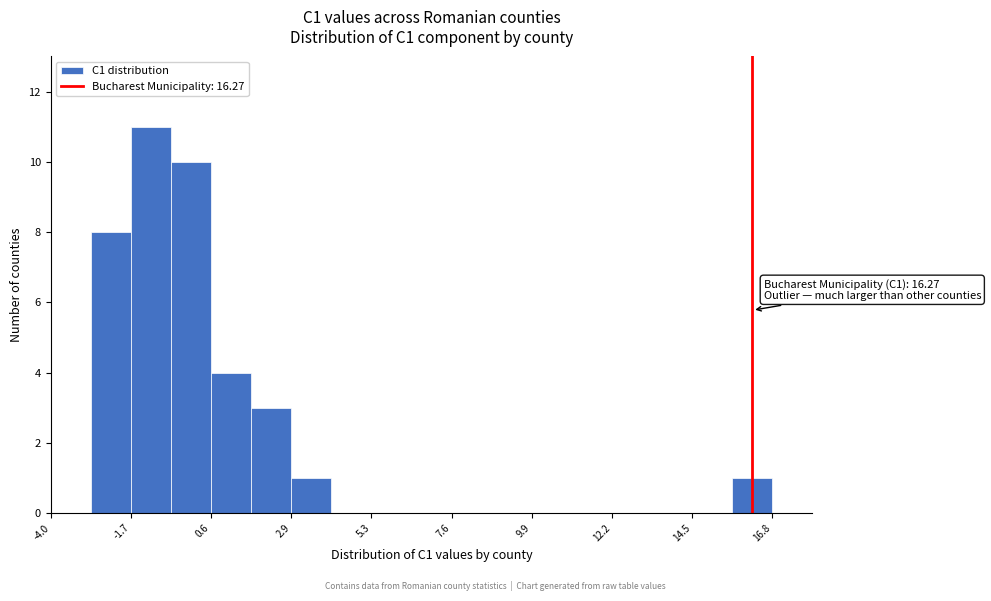

Around what value on the x-axis is the tallest bar? Give the approximate position of its centre, as read against the axis.

-1.0